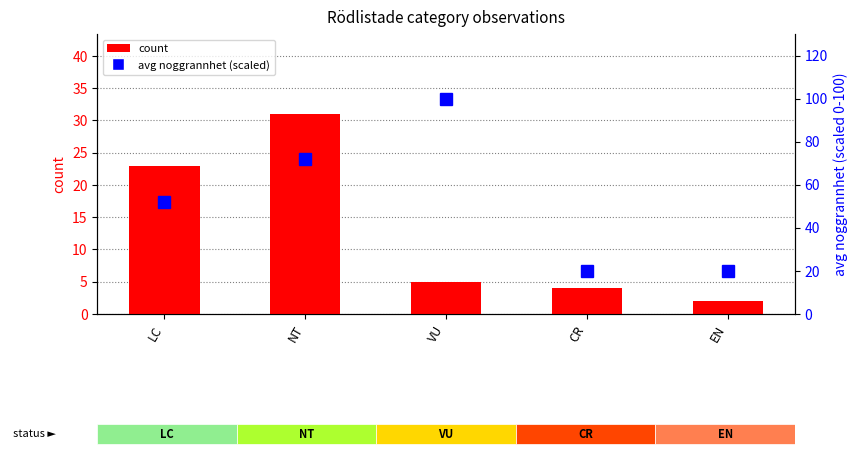

What is the difference between the highest and lowest values at VU?

95